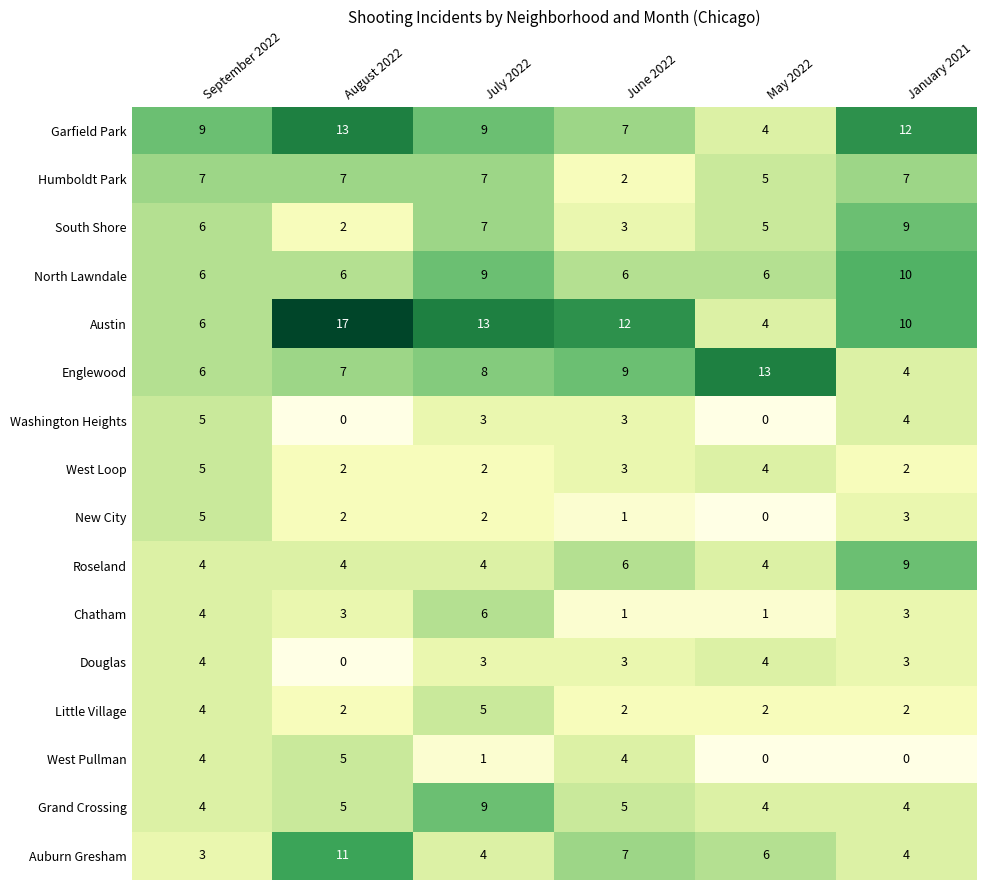

How many data points does each series have?

6